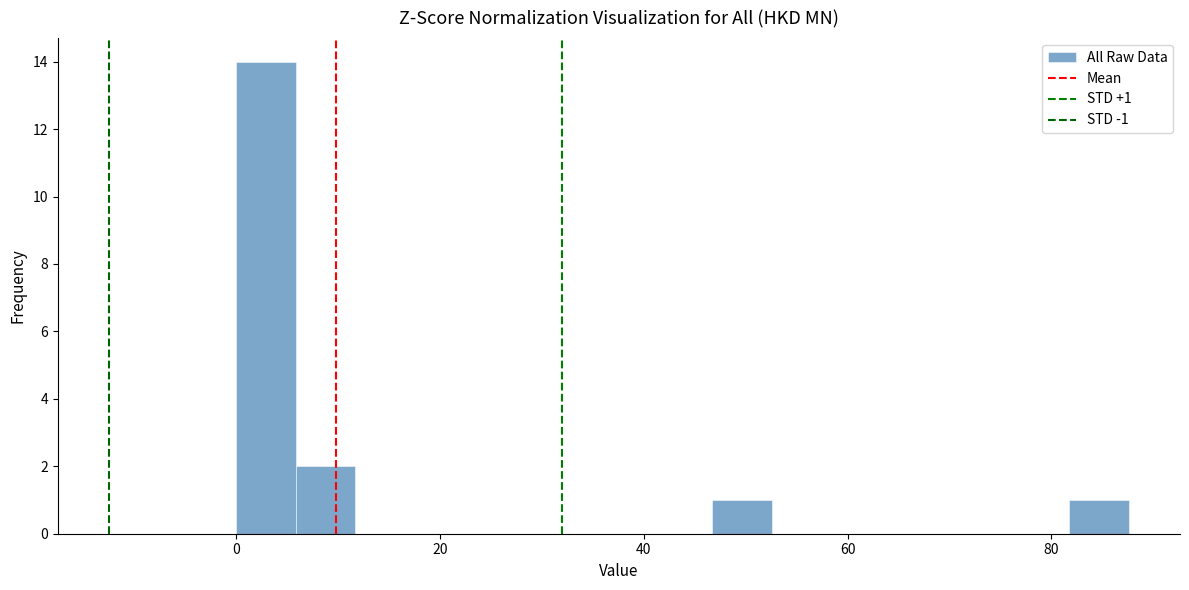

Around what value on the x-axis is the tallest bar? Give the approximate position of its centre, as read against the axis.

2